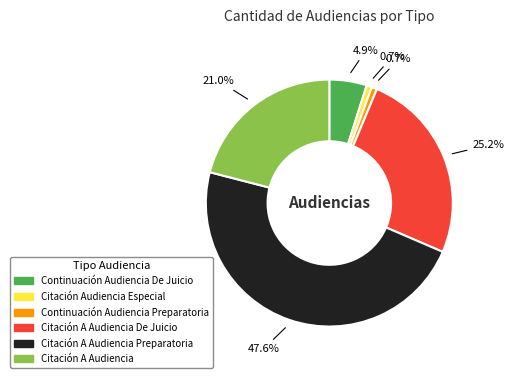

Is there any slice that represents more than half of the pie?

No